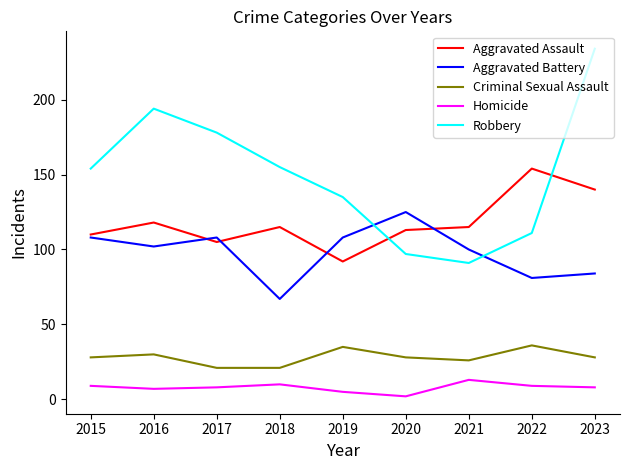

Count the number of data series in this chart.

5